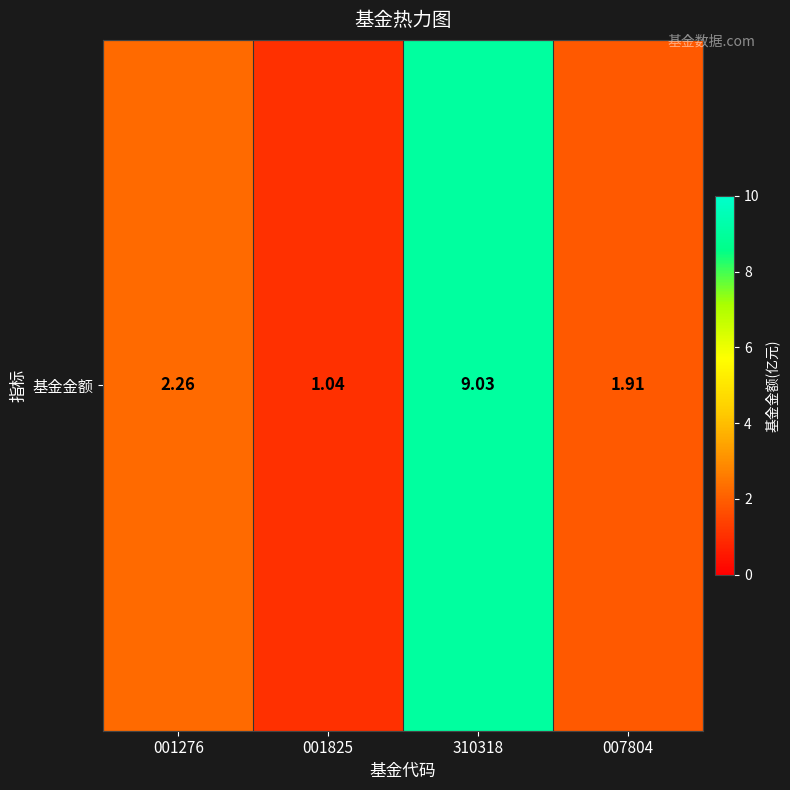

What is the sum of all values?

14.2